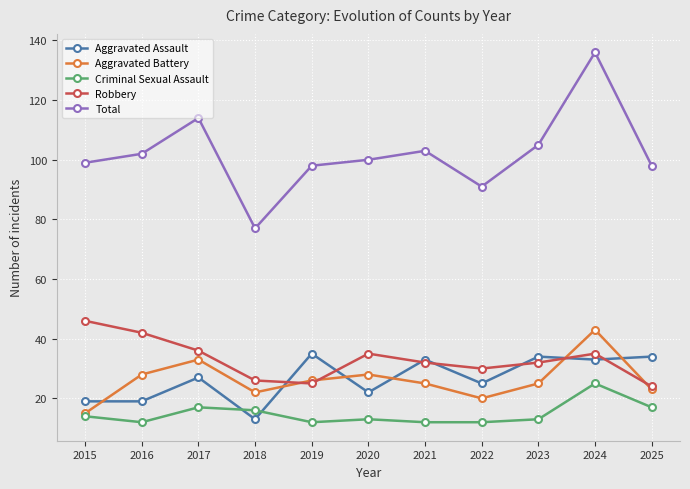

What is the greatest value displayed?

136